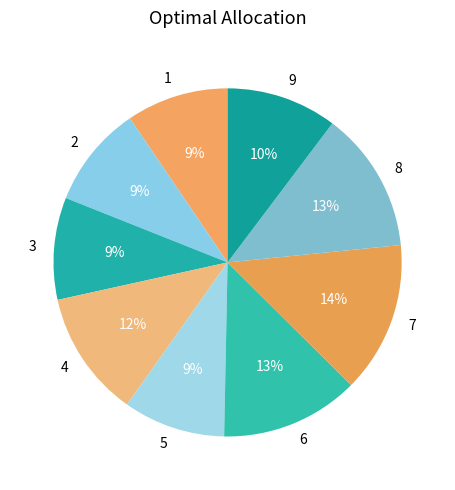

How many segments does this pie chart have?

9